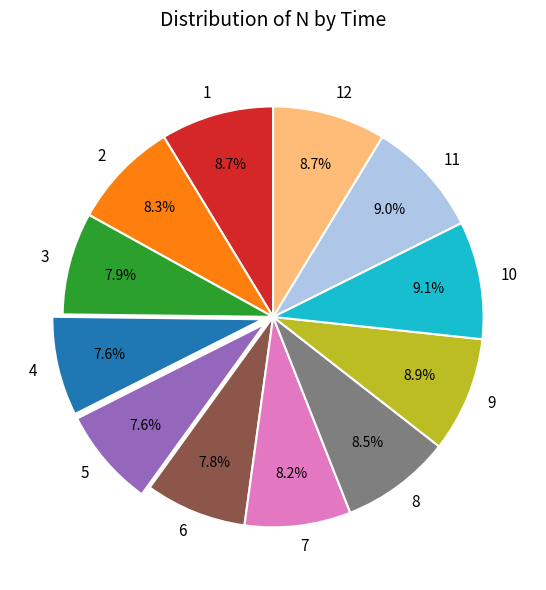

True or false: 4 accounts for 1% of the total.

False